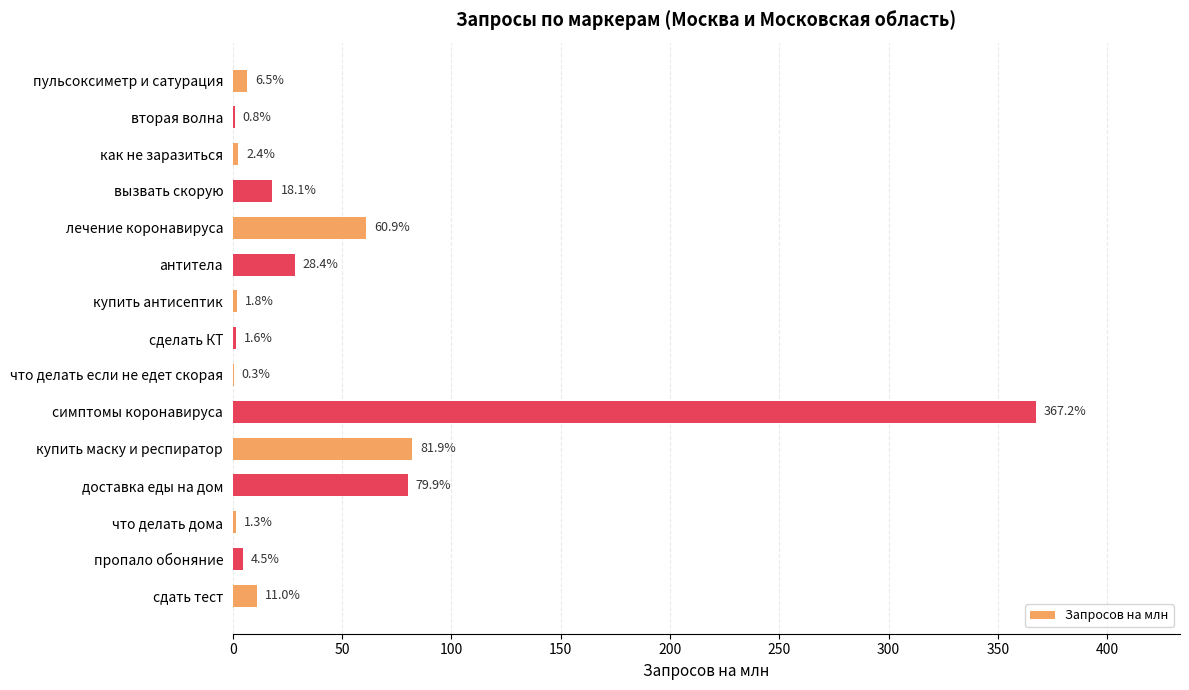

Between как не заразиться and лечение коронавируса, which is larger?

лечение коронавируса